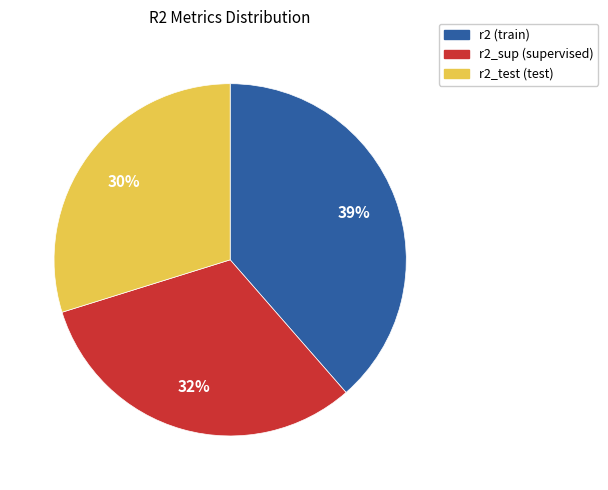

Does any single category account for the majority?

No